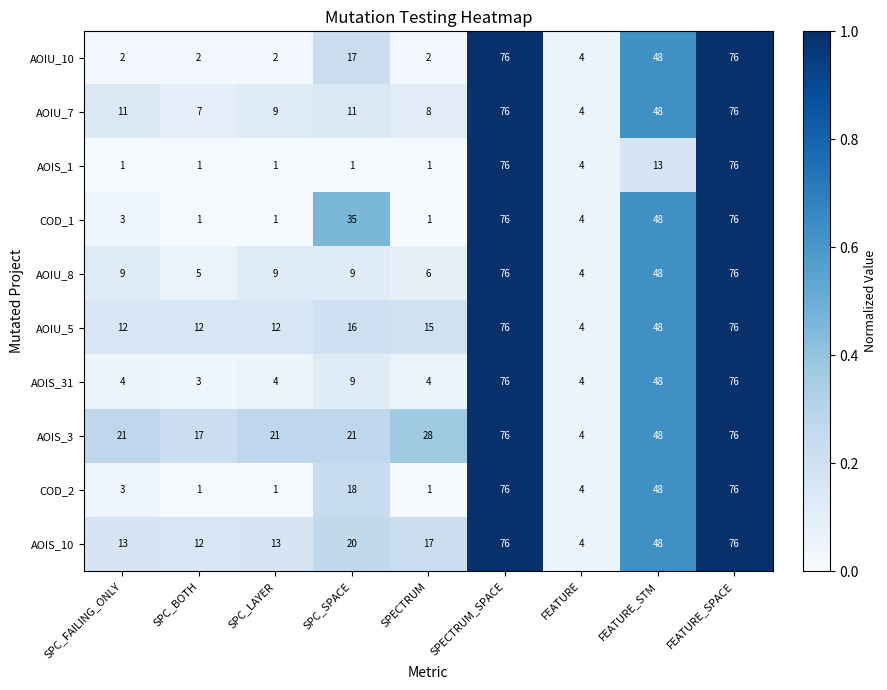

What is the sum of the AOIS_31 values at SPC_FAILING_ONLY and FEATURE_SPACE?

80